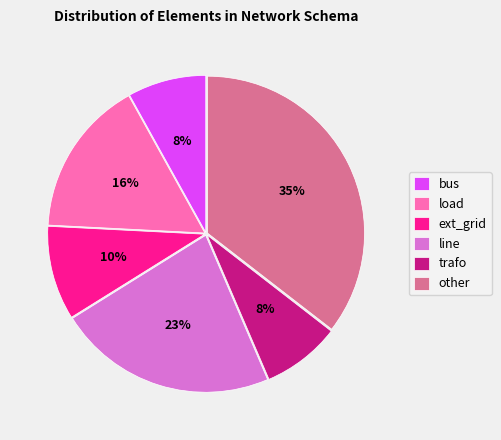

The ext_grid slice represents 10% of the pie. True or false?

True